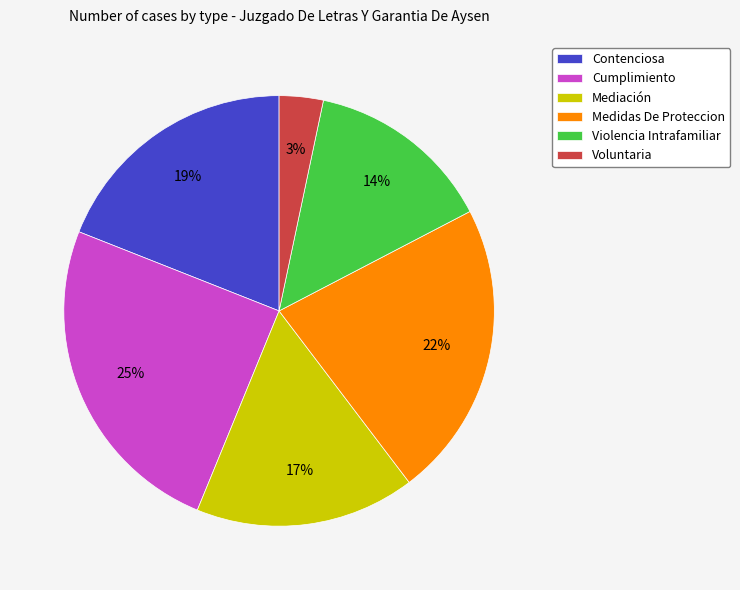

The Medidas De Proteccion slice represents 22% of the pie. True or false?

True